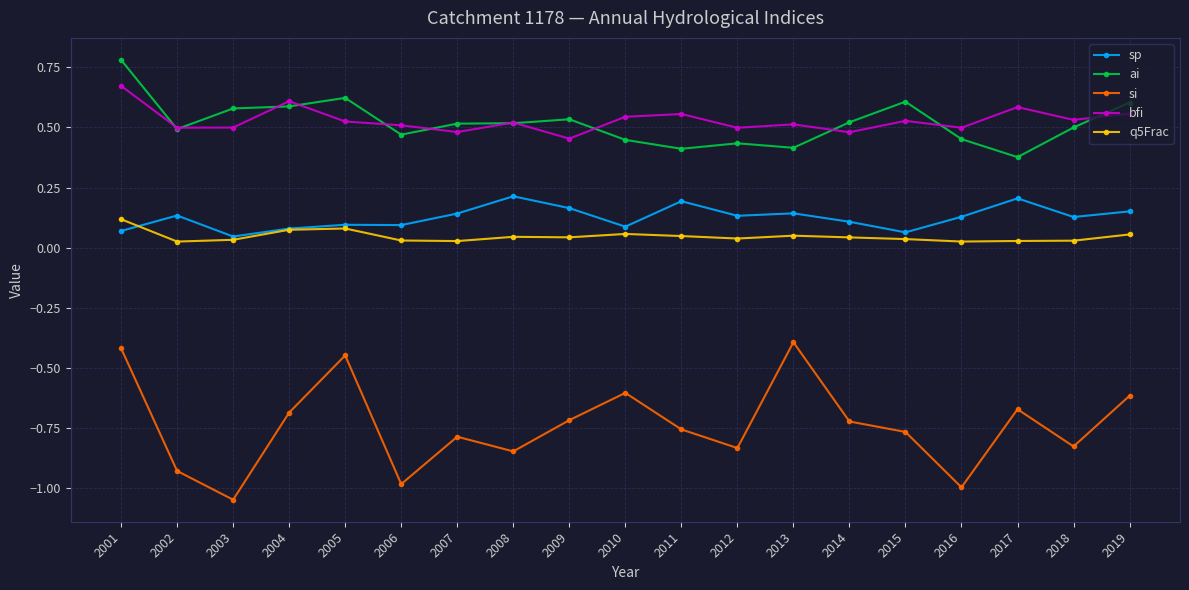

Which category has the highest value across all series?

2001